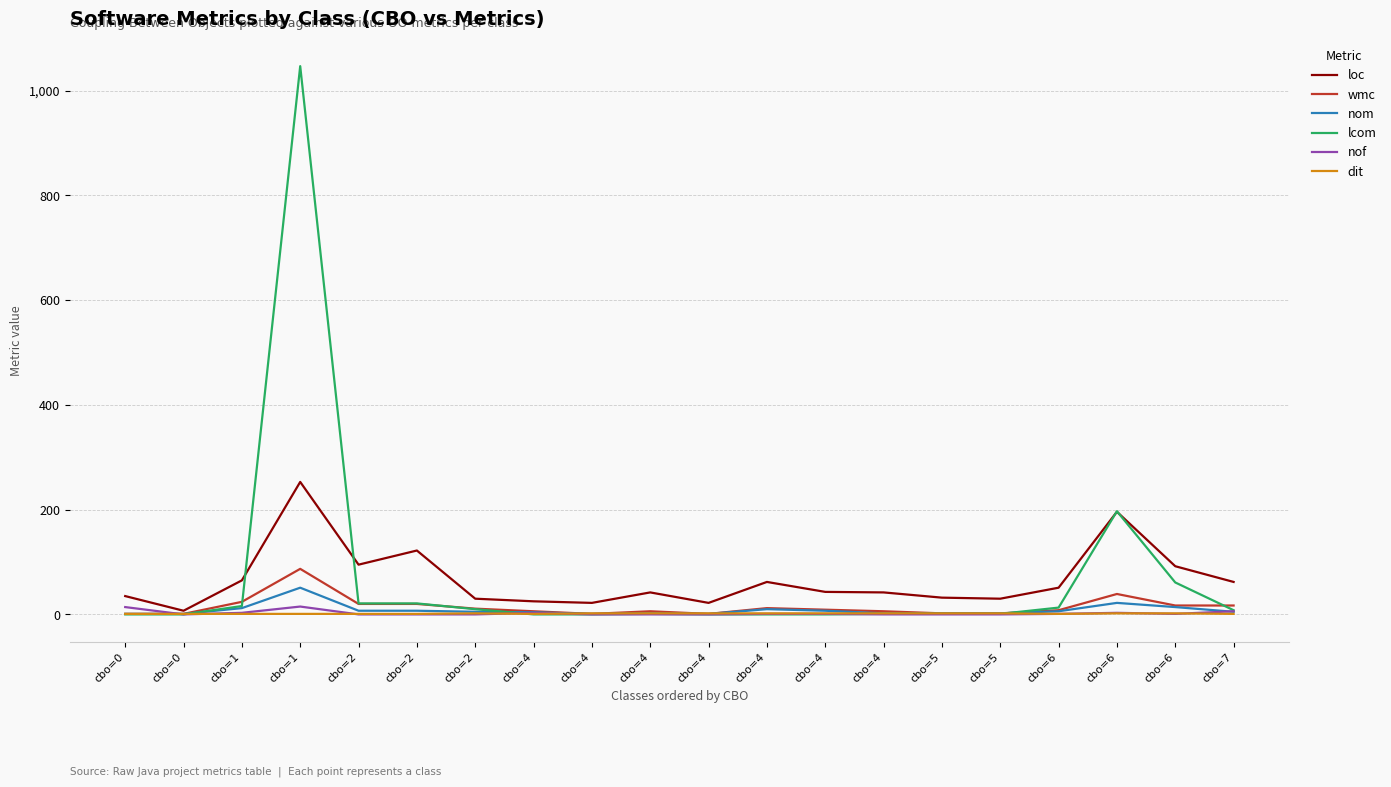

Which has a higher value, cbo=1 or cbo=2?

cbo=2